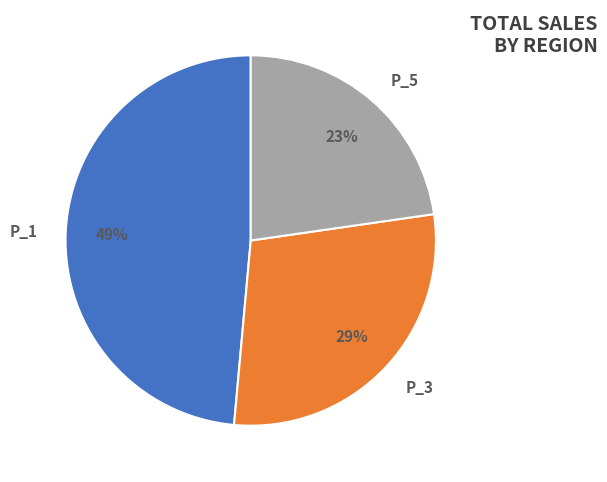

Between P_5 and P_3, which is larger?

P_3